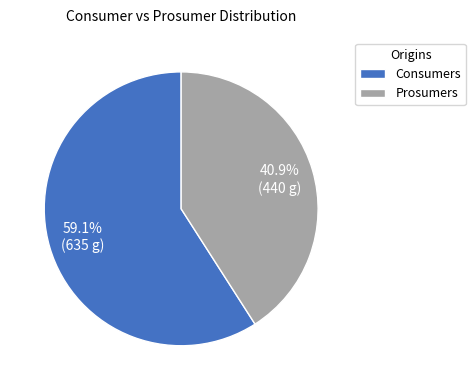

Which category has the smallest portion of the pie?

Prosumers